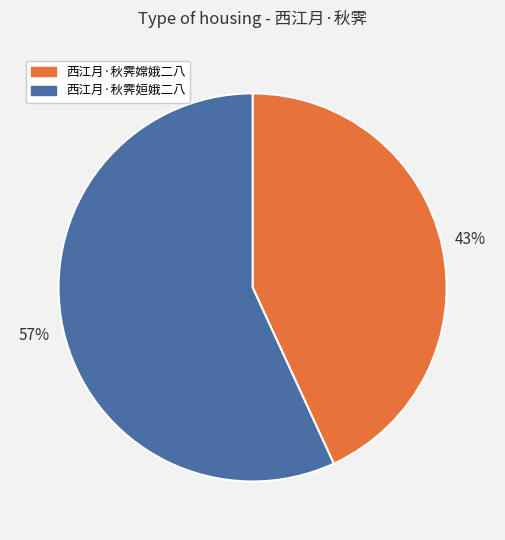

How many segments does this pie chart have?

2